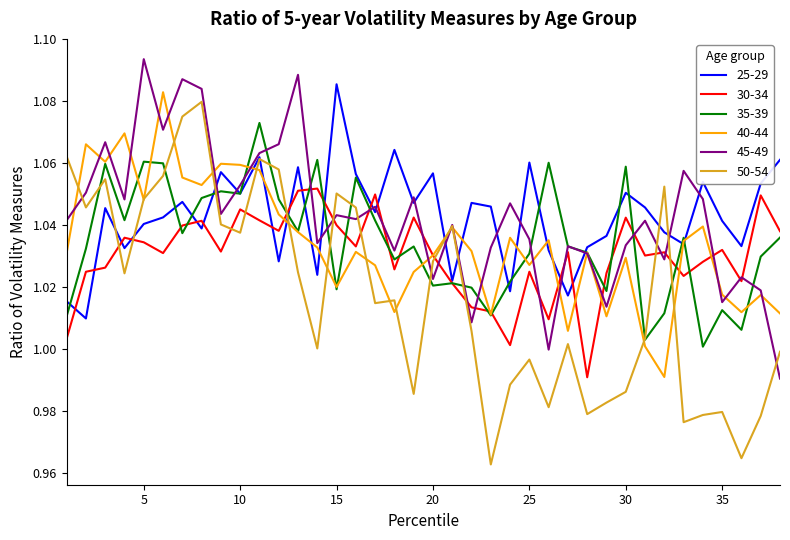

True or false: 30-34 and 50-54 cross at least once.

True